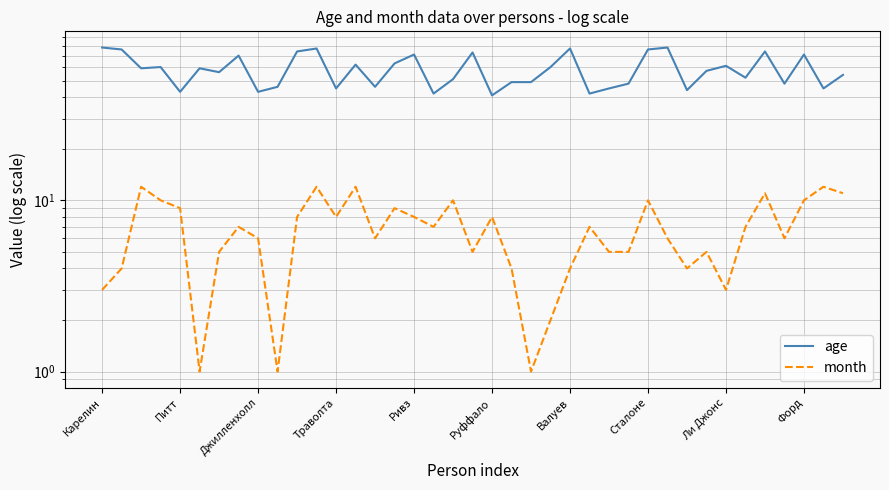

True or false: age and month intersect in this chart.

False